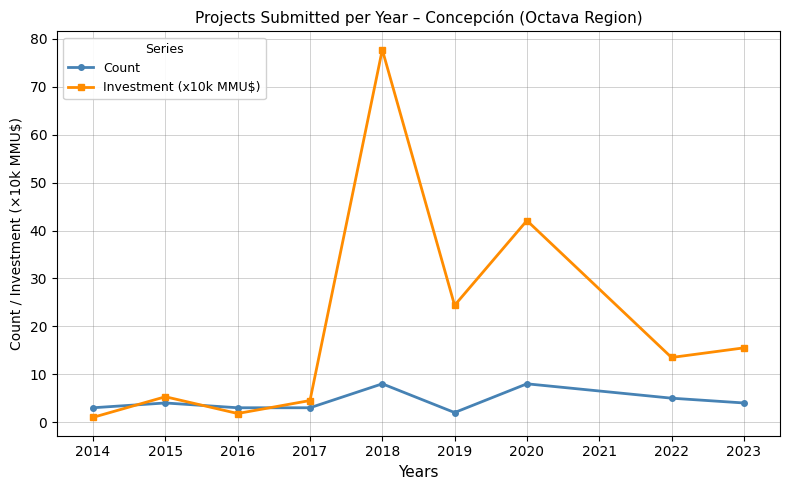

Which series has the widest spread of values?

Investment (x10k MMU$)